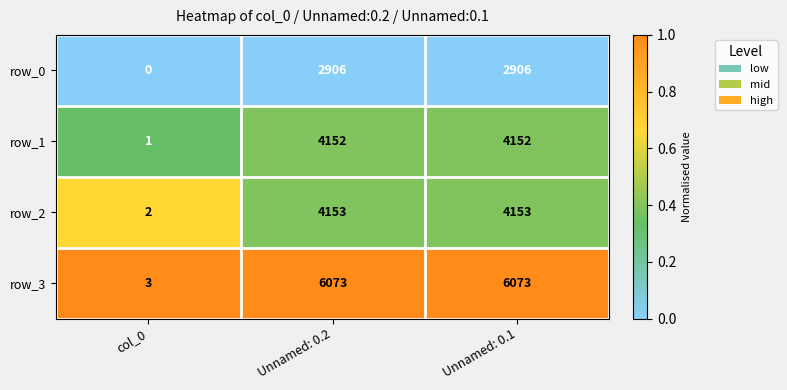

Where is row_2 nearest to the value 2077?

col_0